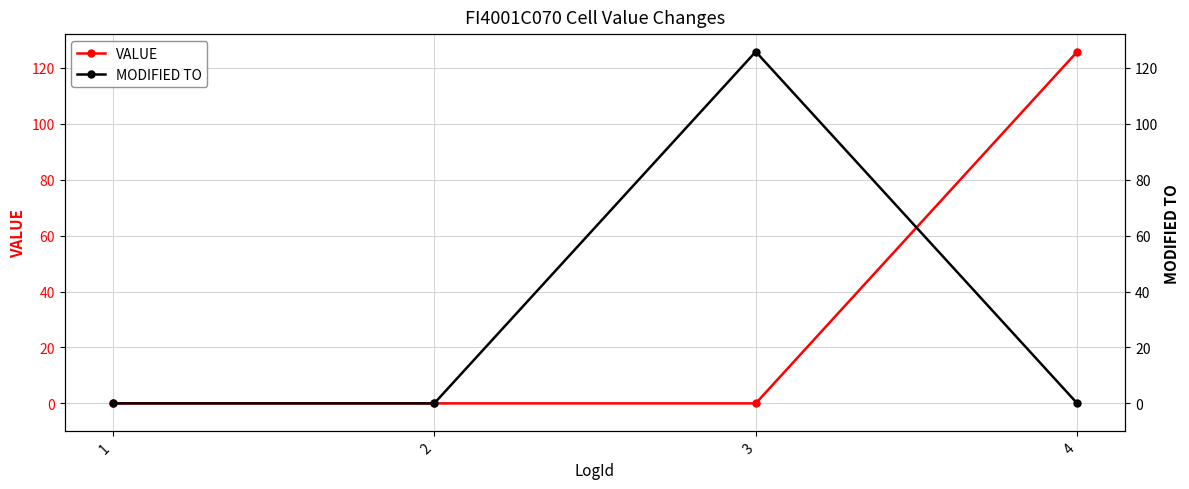

How many data points does each series have?

4